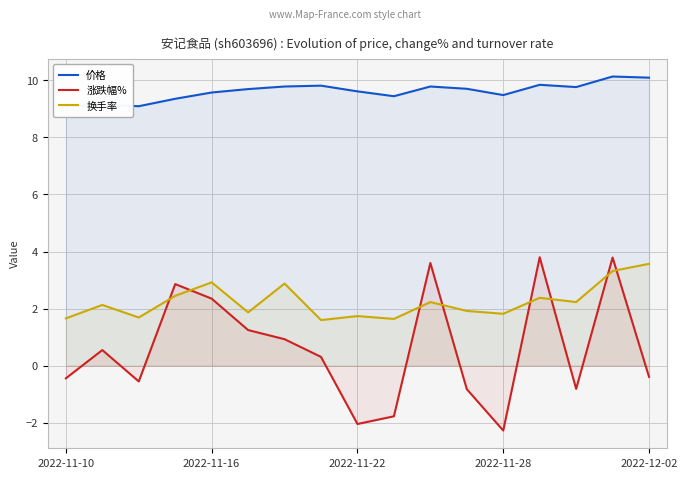

How many lines are shown in the chart?

3